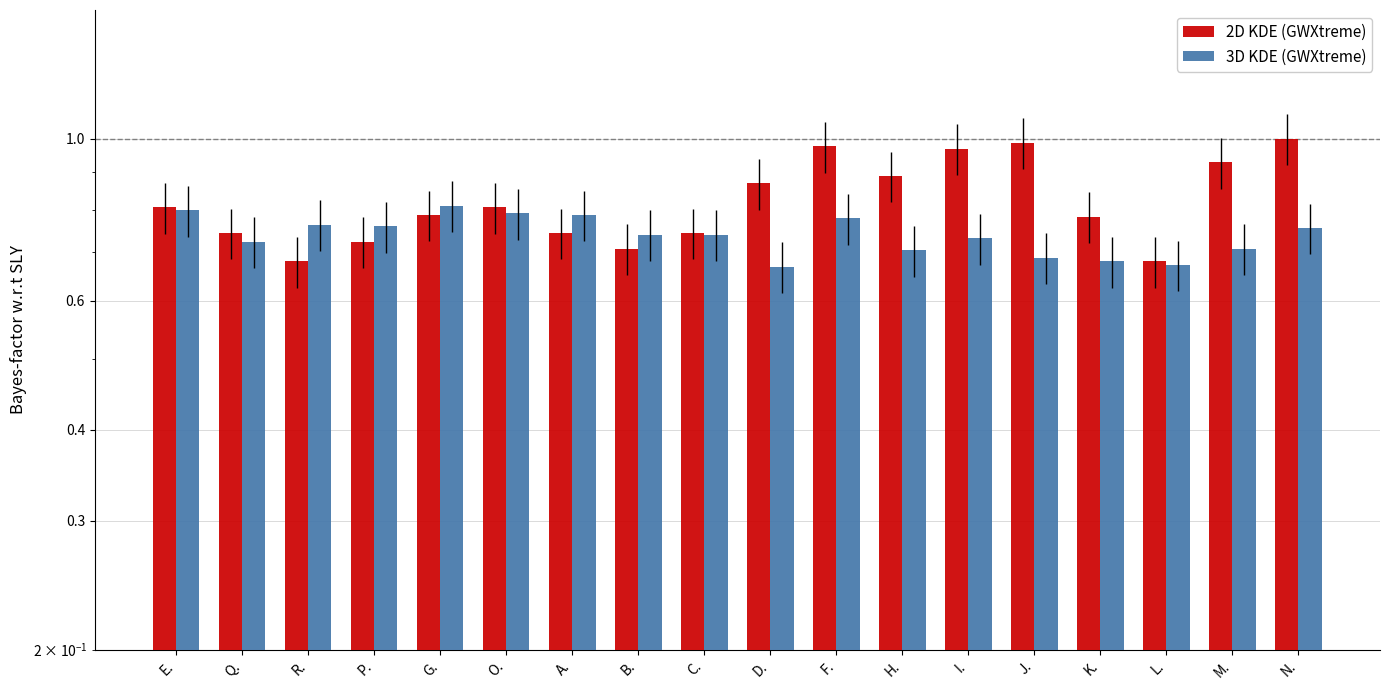

What is the difference between the maximum and minimum values in the 3D KDE (GWXtreme) series?

0.1